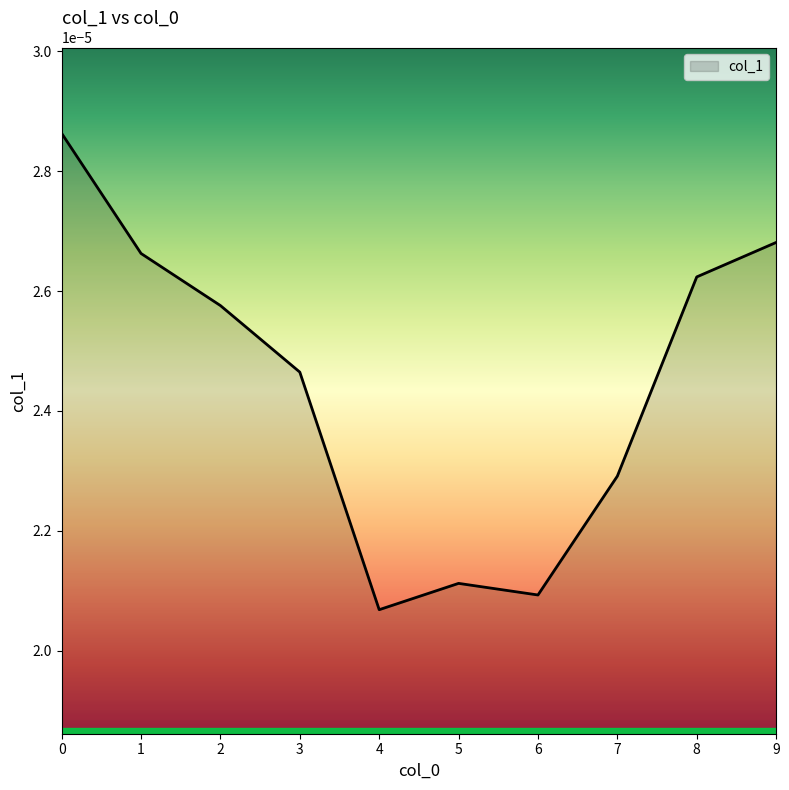

At which label is the value closest to 0?

4